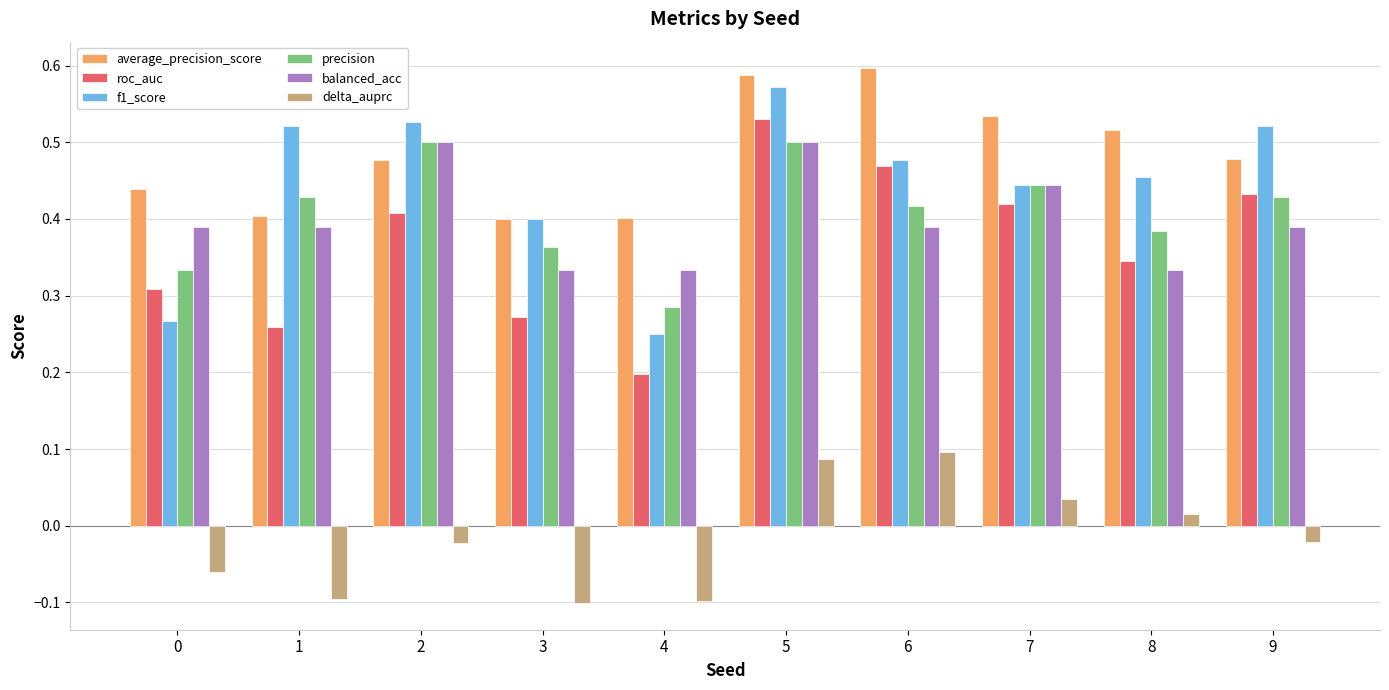

How many bars are there in total?

60